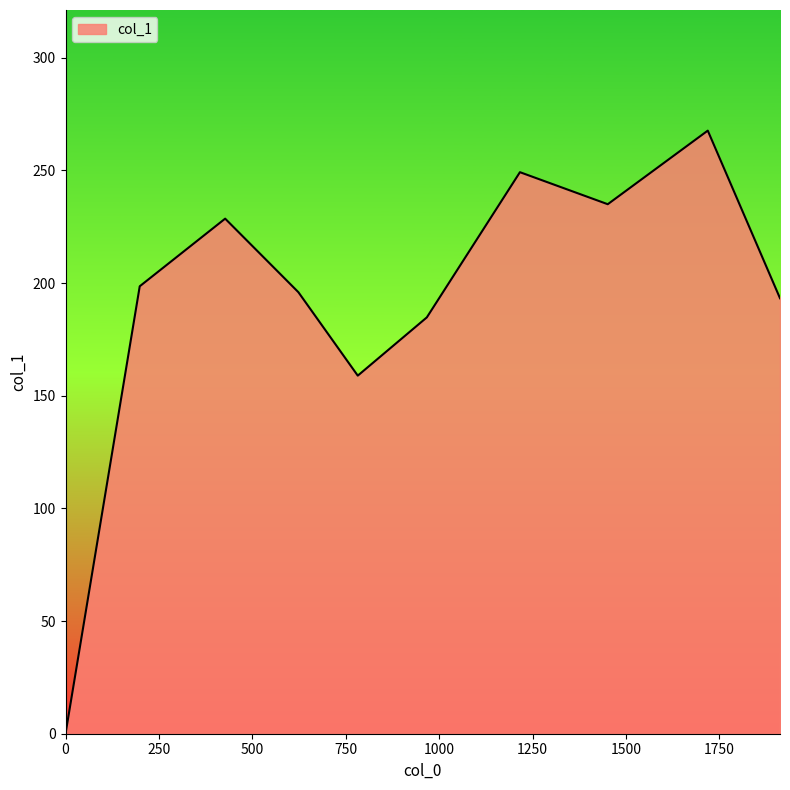

What is the greatest value displayed?

267.7